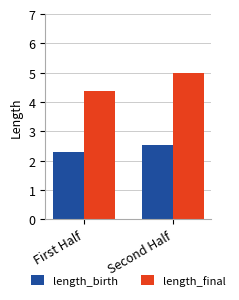

Is it true that length_final equals 6.4 at First Half?

False